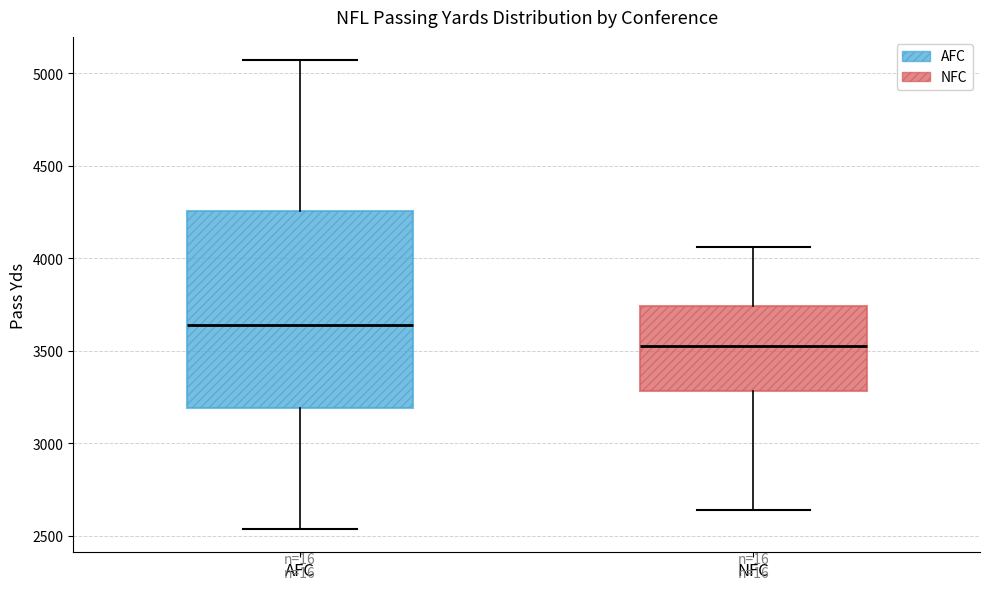

Reading left to right, read every box against the y-axis: the position of its median line, the range the box covers, and the ends of its whiskers. The values are not printed on the chart, so give them approximately, as read against the axis.

AFC: median 3650, box 3200 to 4250, whiskers 2550 to 5050
NFC: median 3500, box 3300 to 3750, whiskers 2650 to 4050